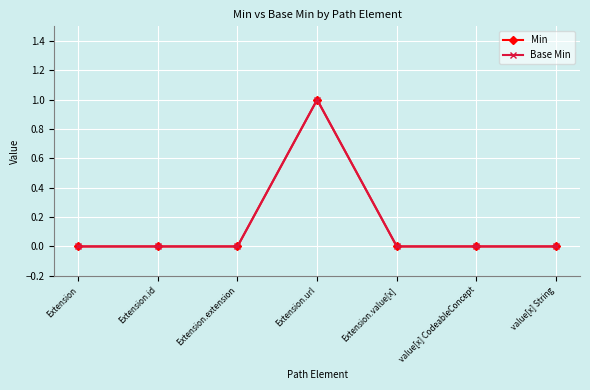

Does the chart have visible grid lines?

Yes